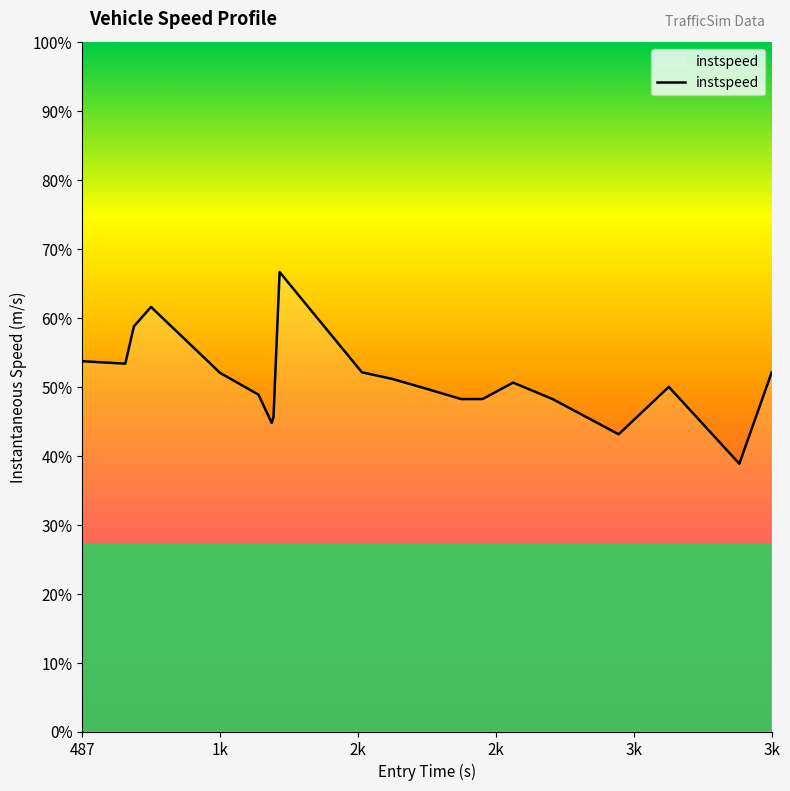

What is the sum of all values?

256.2